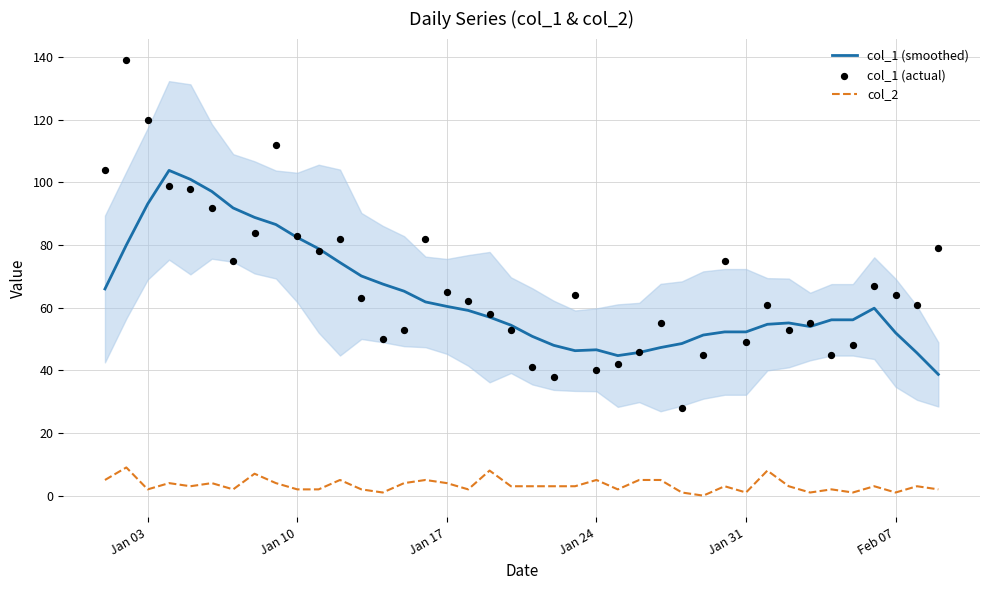

Is the value of col_1 (smoothed) at Jan 31 greater than the value of col_2 at Jan 10?

Yes